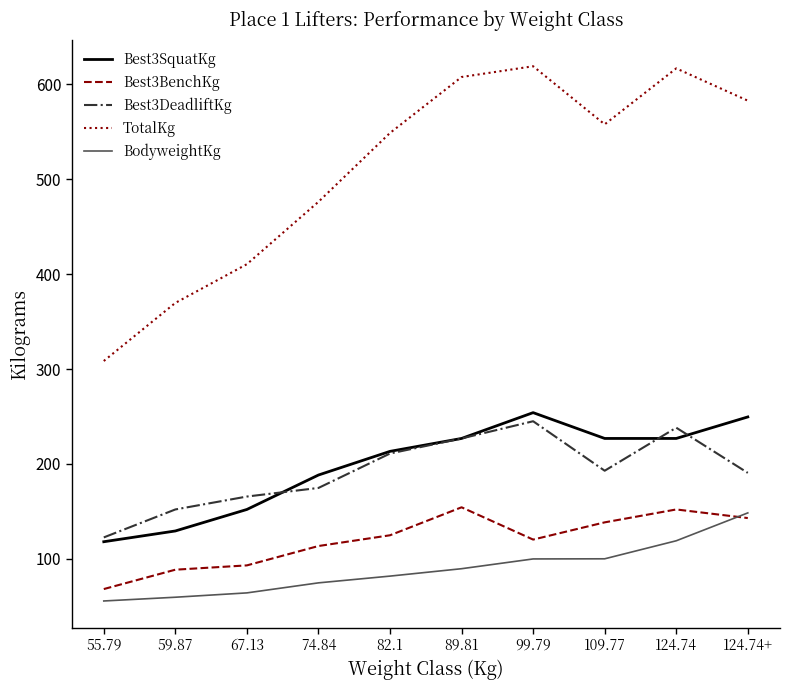

What is the sum of the Best3DeadliftKg values at 124.74+ and 74.84?

365.1